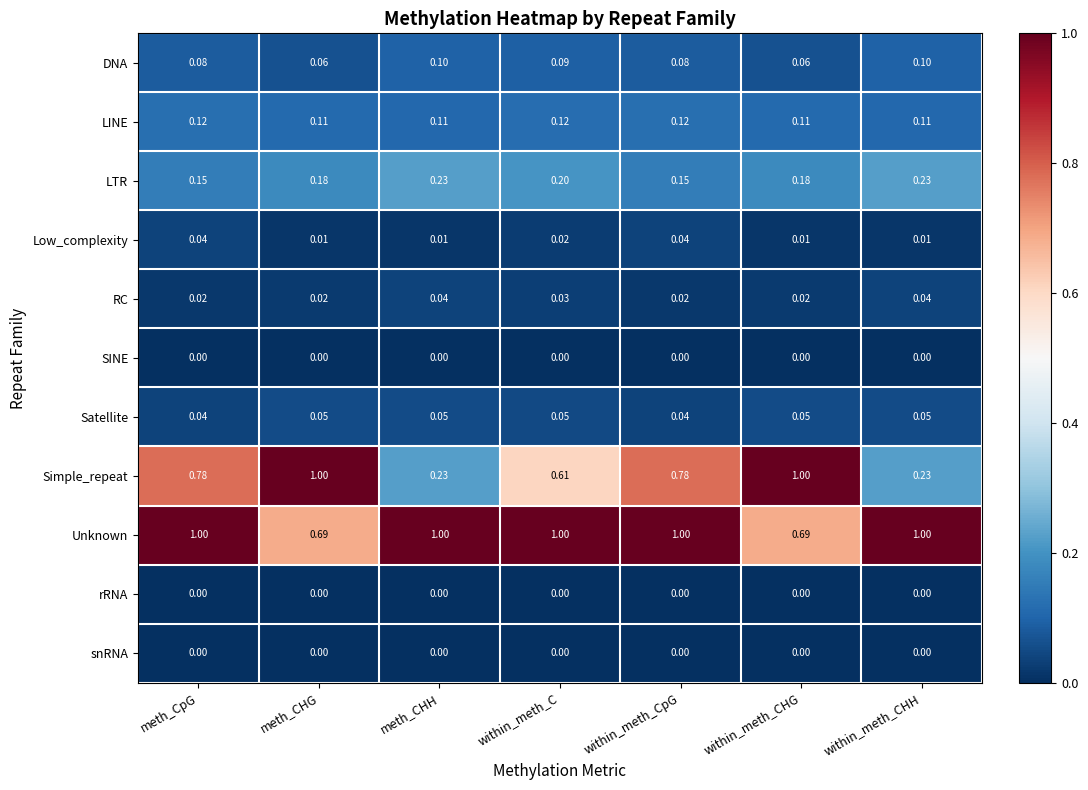

Between meth_CHG and within_meth_CpG, which series saw the biggest shift?

Unknown